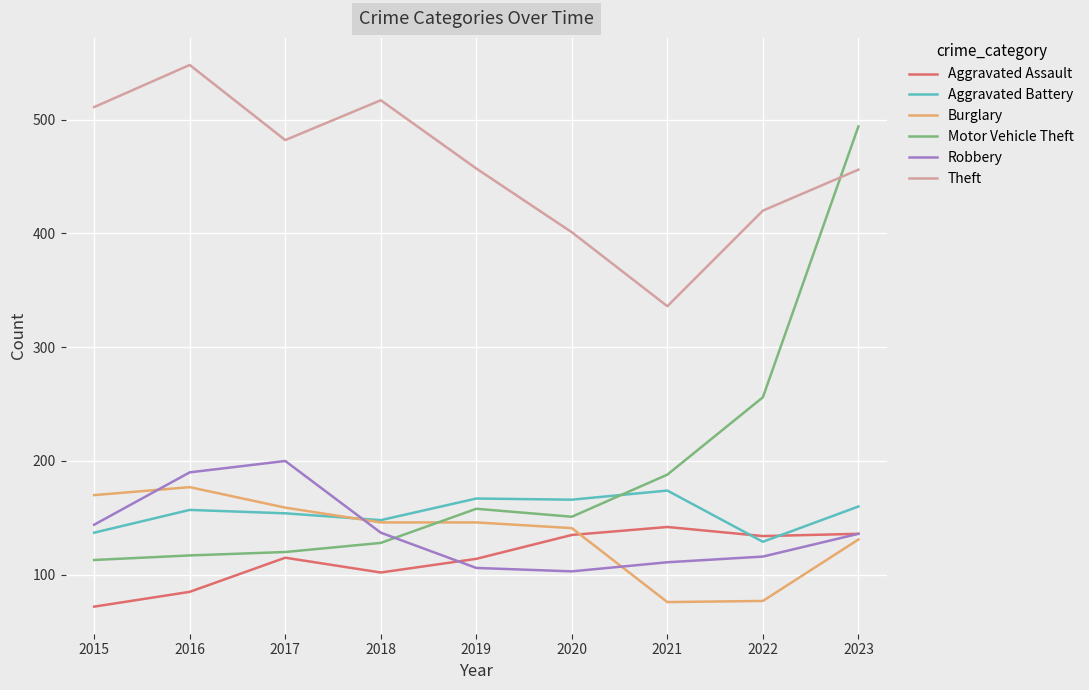

Read the Motor Vehicle Theft value at 2019.

158